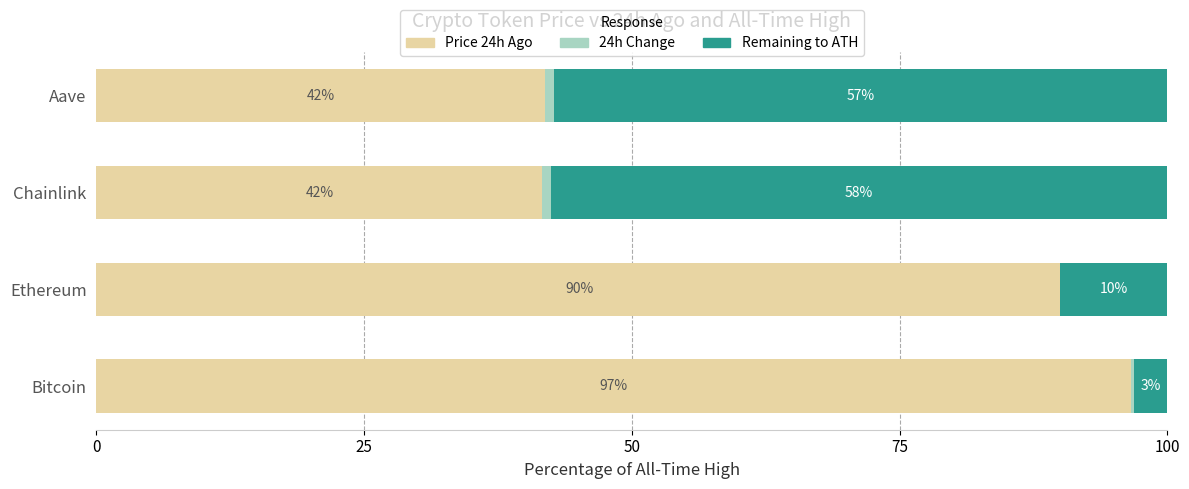

At 75, list the series in order from largest to smallest.

Remaining to ATH, Price 24h Ago, 24h Change